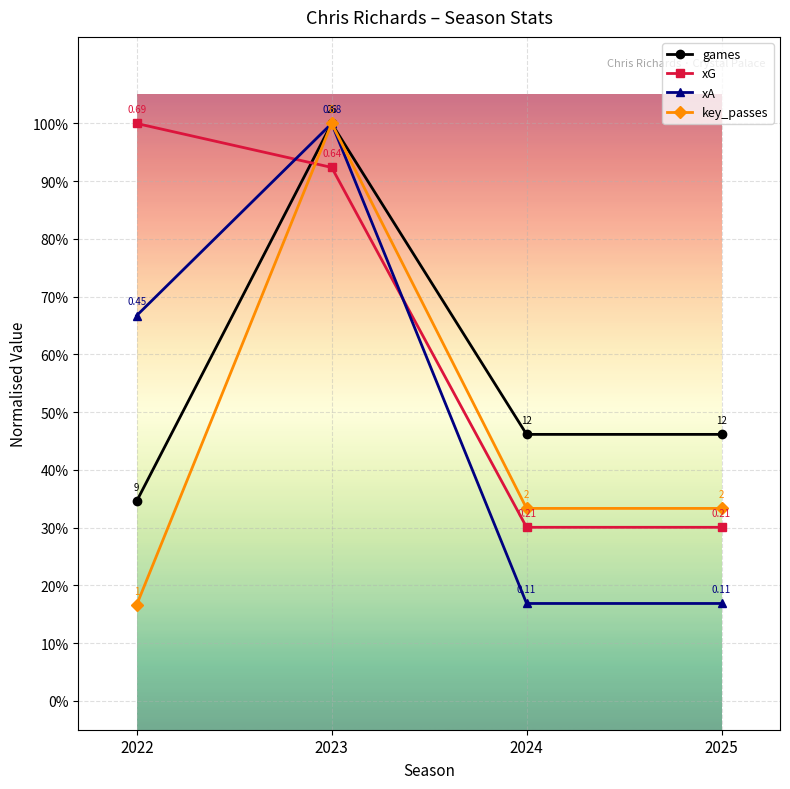

List the series in order of their peak value, highest first.

games, xG, xA, key_passes